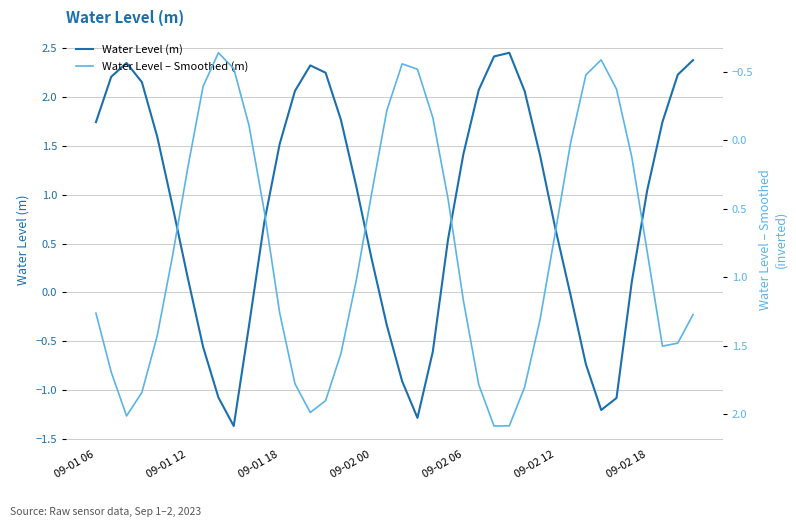

What is the lowest value of the Water Level (m) series?

-1.4